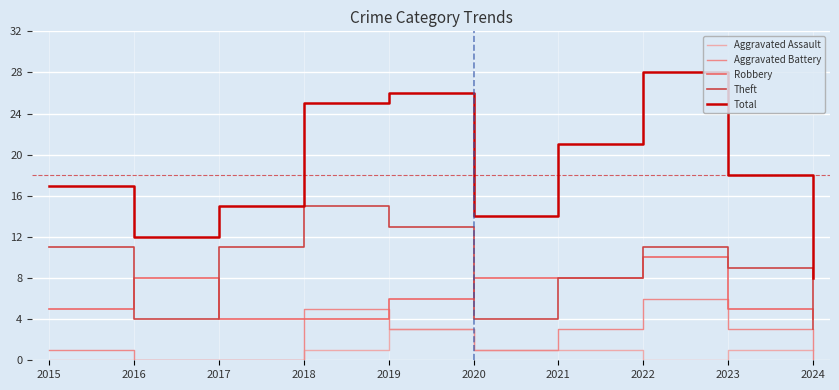

What is the spread (max minus min) of values at 2016?

12